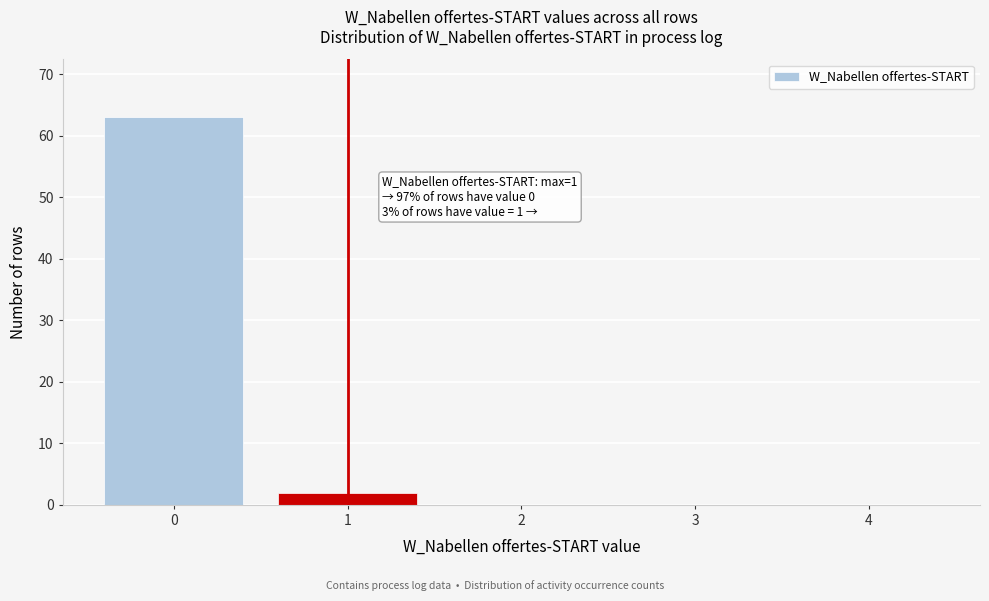

Reading left to right, transcribe all the data shown in this chart.

0=63	1=2	2=0	3=0	4=0